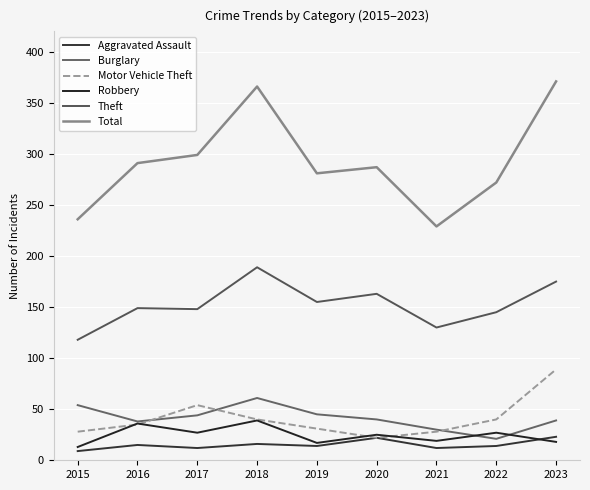

Which series changed the most between 2016 and 2017?

Motor Vehicle Theft